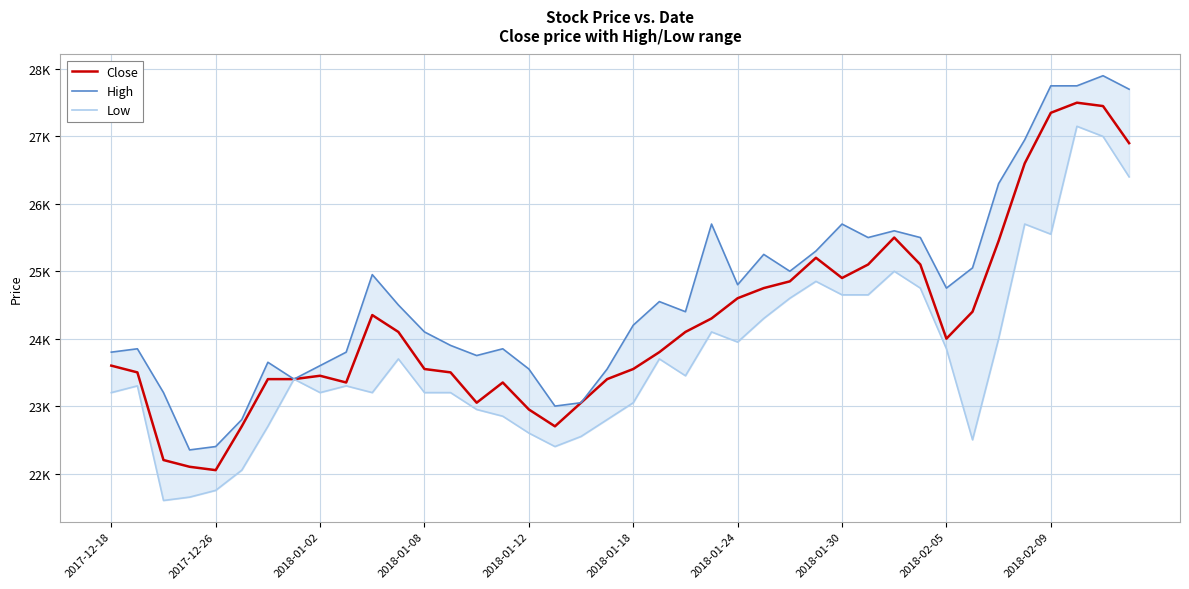

The Close series shows 15622 at 23. True or false?

False